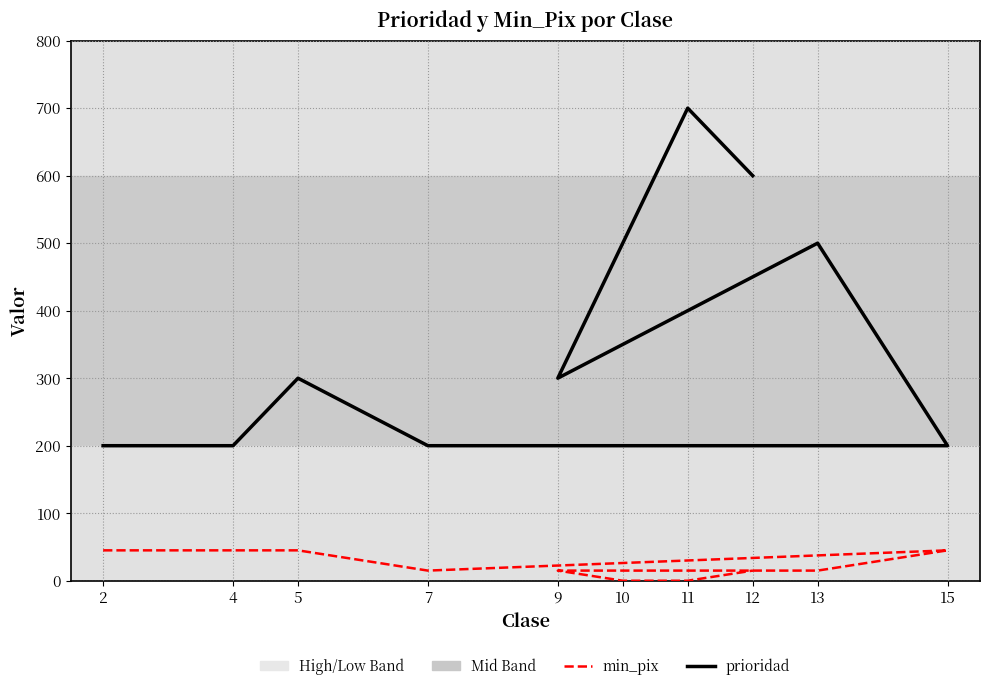

At which label does min_pix first exceed 15?

2